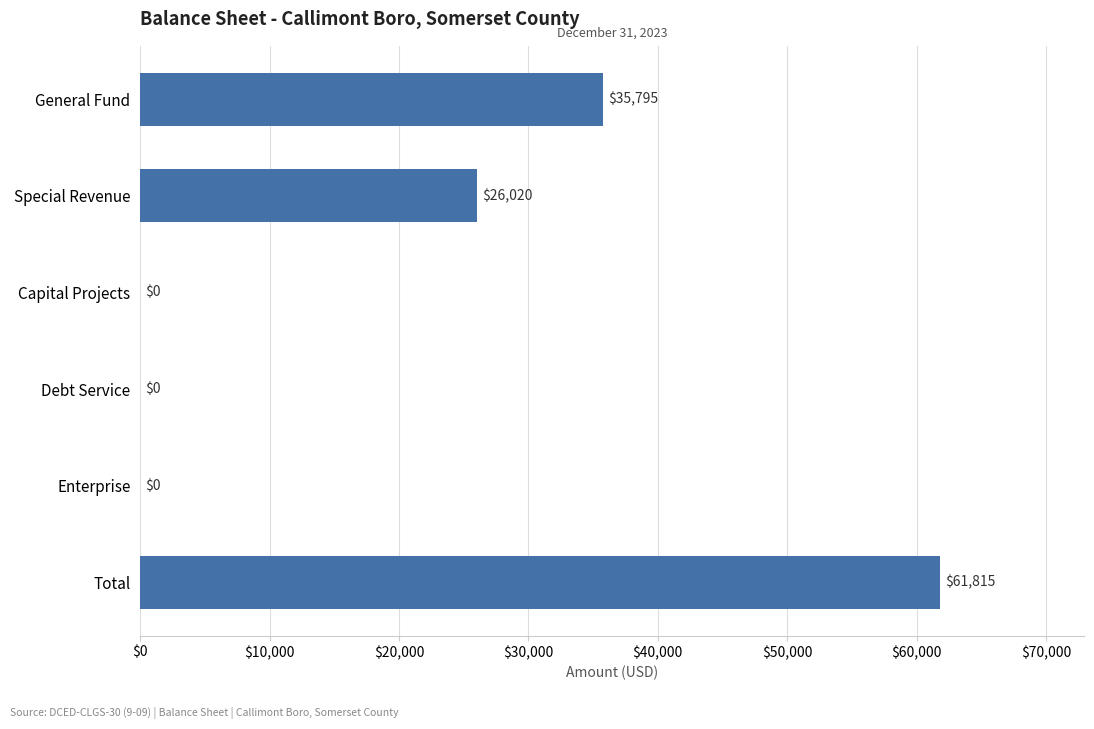

Reading bottom to top, extract all data points from this chart.

Total=61815	Enterprise=0	Debt Service=0	Capital Projects=0	Special Revenue=26020	General Fund=35795